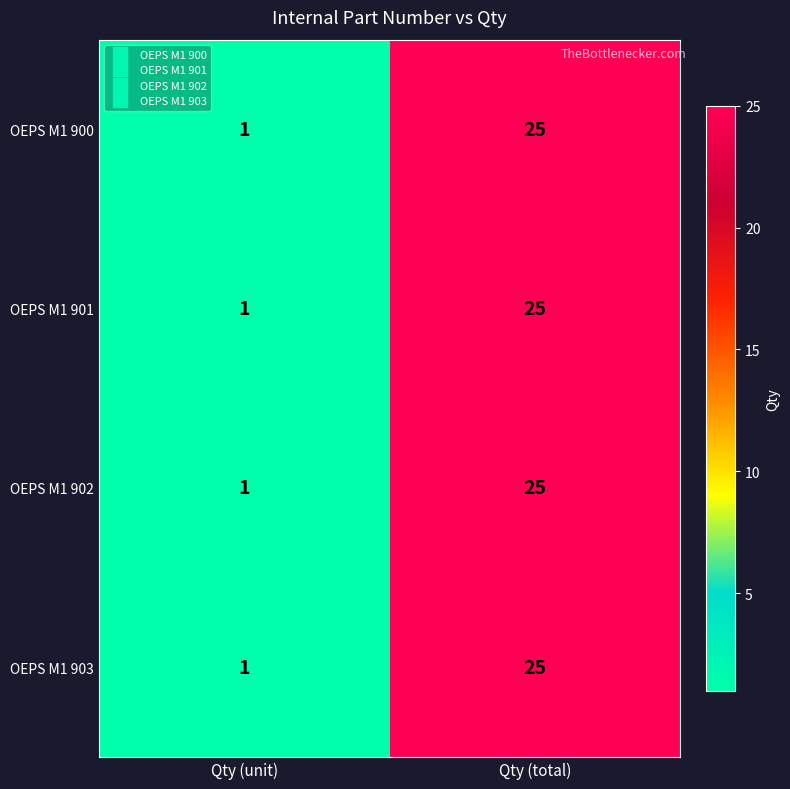

At which category does the chart reach its peak across all series?

Qty (total)